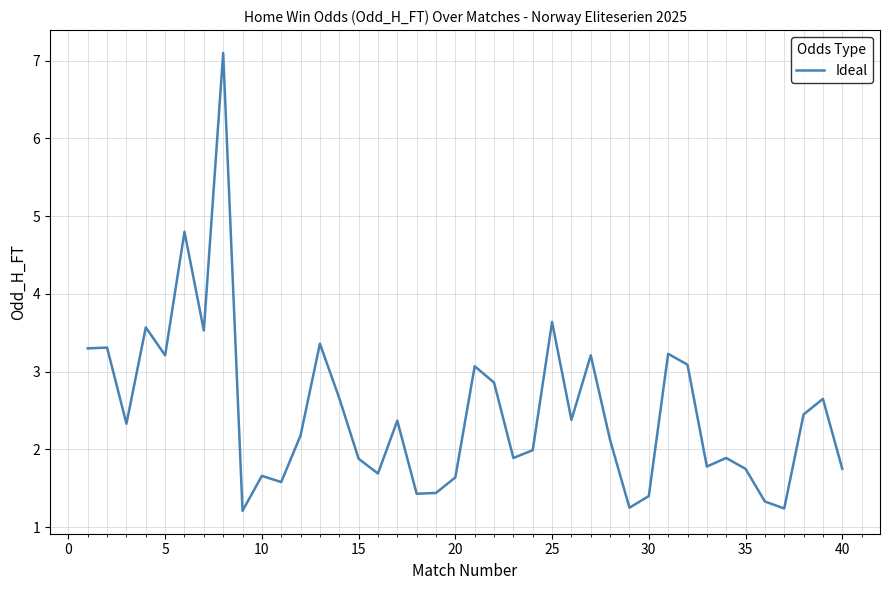

What is the difference between the maximum and minimum values?

5.9